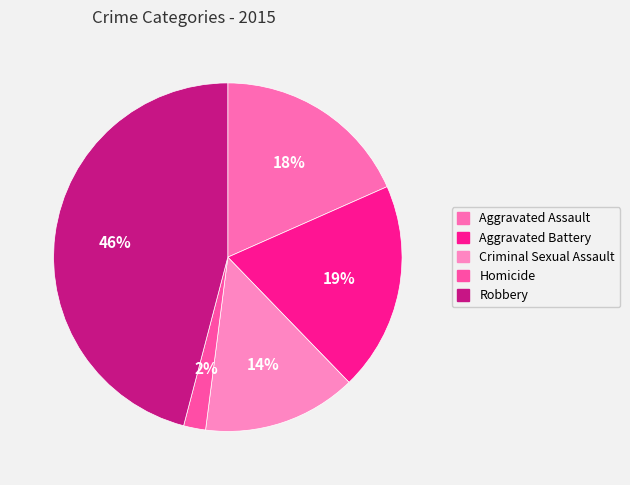

Is there any slice that represents more than half of the pie?

No